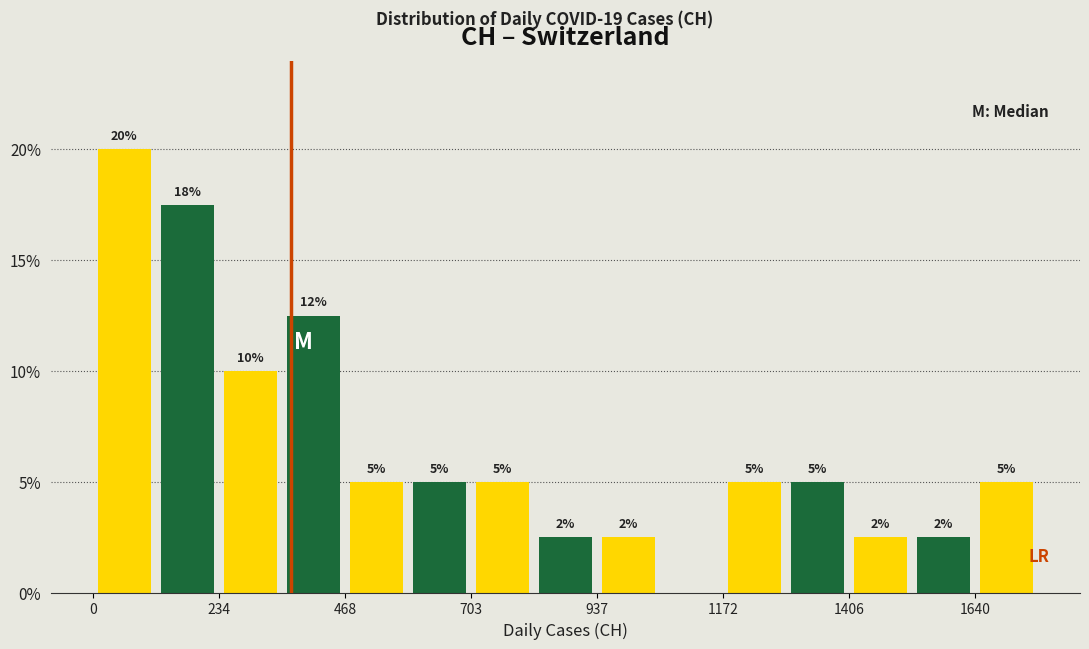

Read against the x-axis, roughly where is the centre of the tallest bar?

50